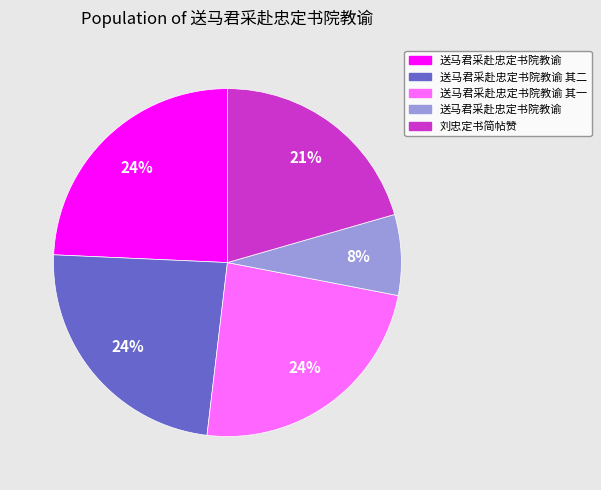

Does any single category account for the majority?

No